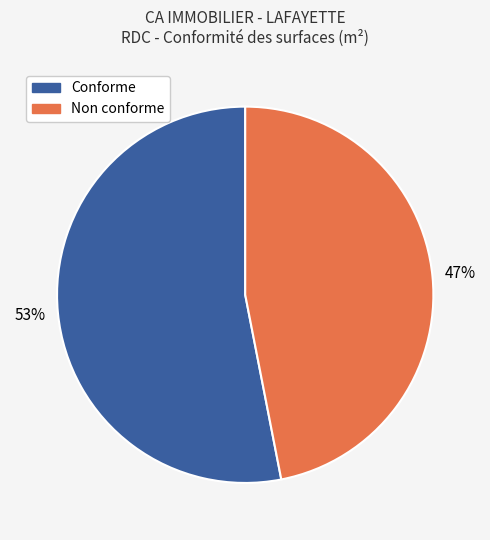

Does any single category account for the majority?

Yes